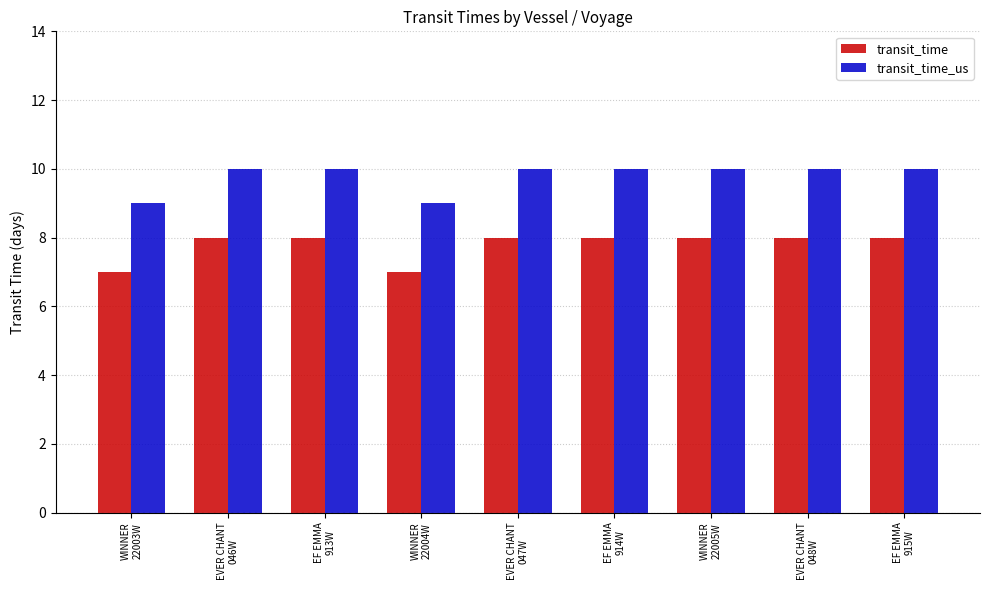

What is the highest value of the transit_time series?

8